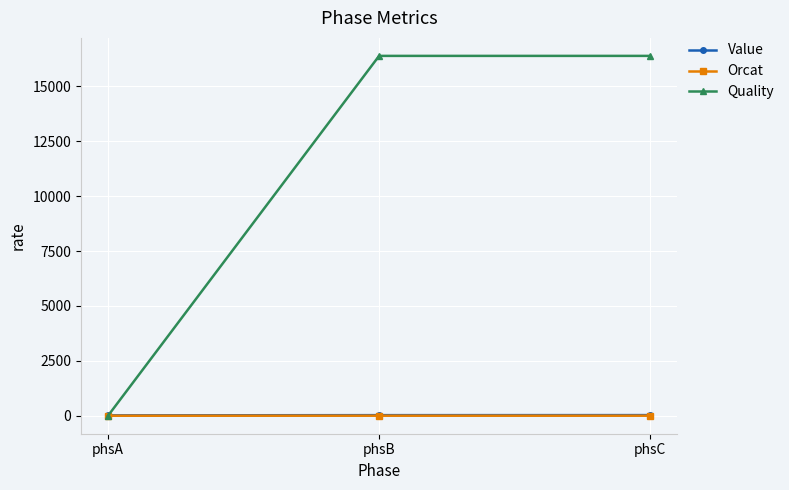

What is the maximum value shown in the chart?

16384.0